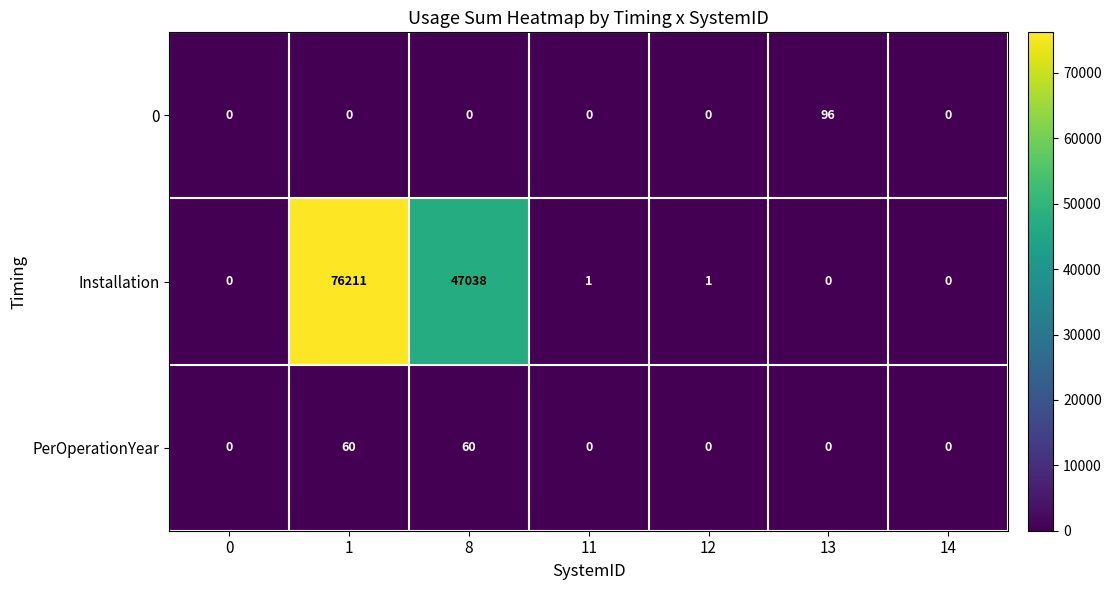

List the series in order of their peak value, highest first.

Installation, 0, PerOperationYear